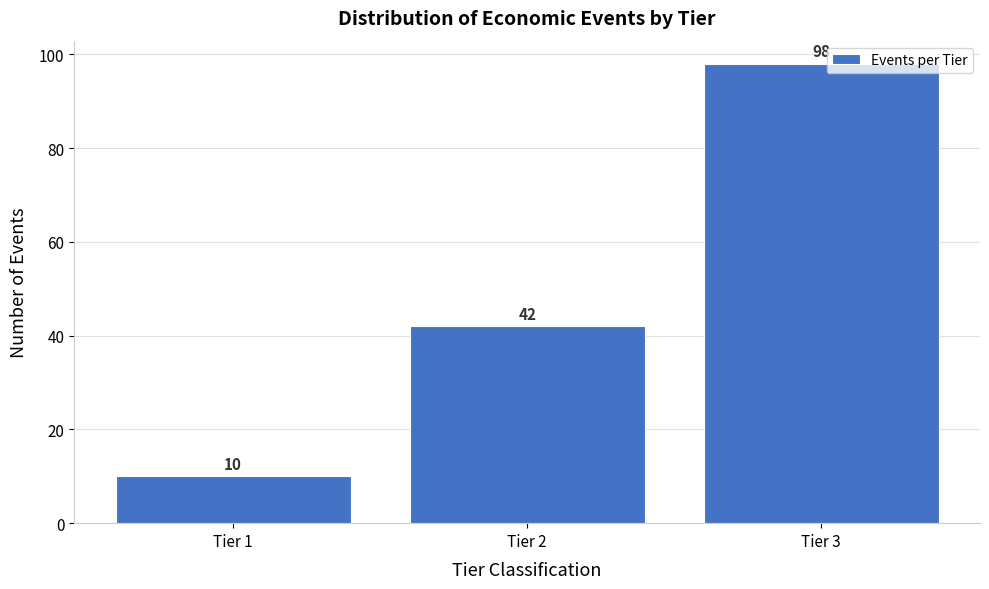

Reading left to right, list all the values displayed in this chart.

10	42	98